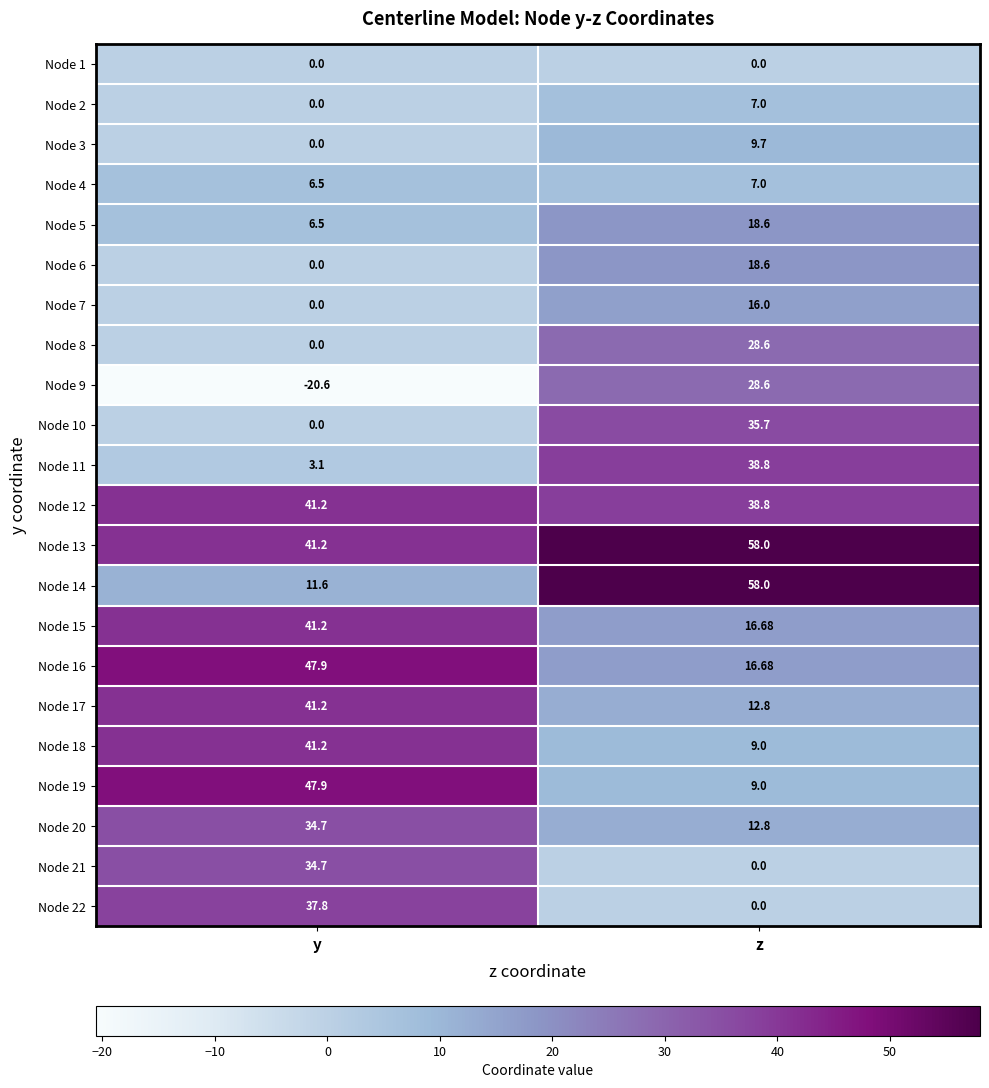

Rank the categories by Node 4 value from lowest to highest.

y, z